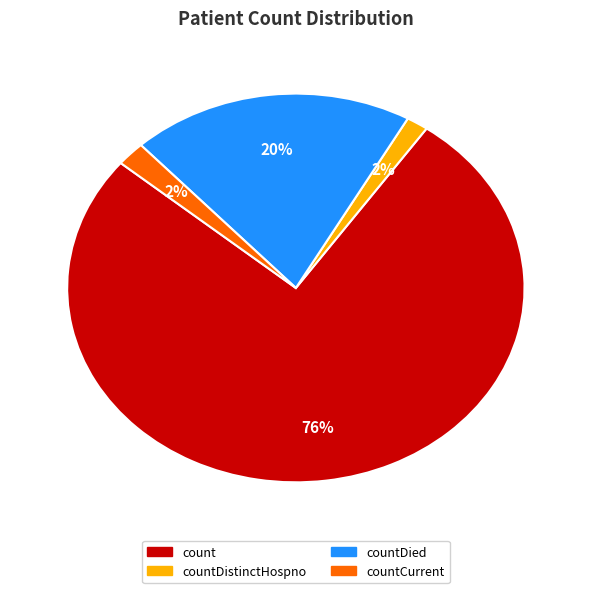

Is there any slice that represents more than half of the pie?

Yes